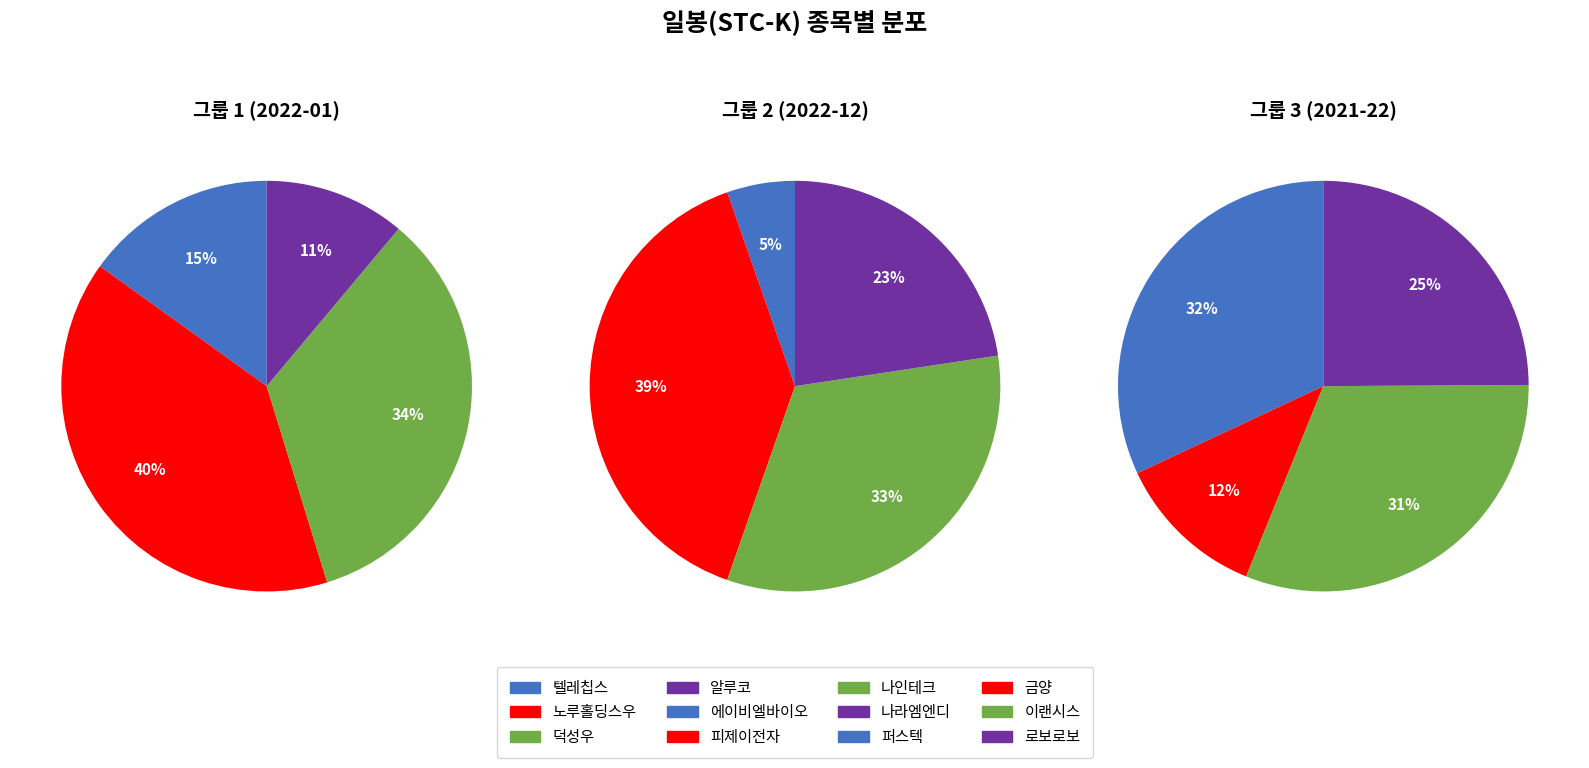

Between 나라엠엔디 and 에이비엘바이오, which is larger?

나라엠엔디